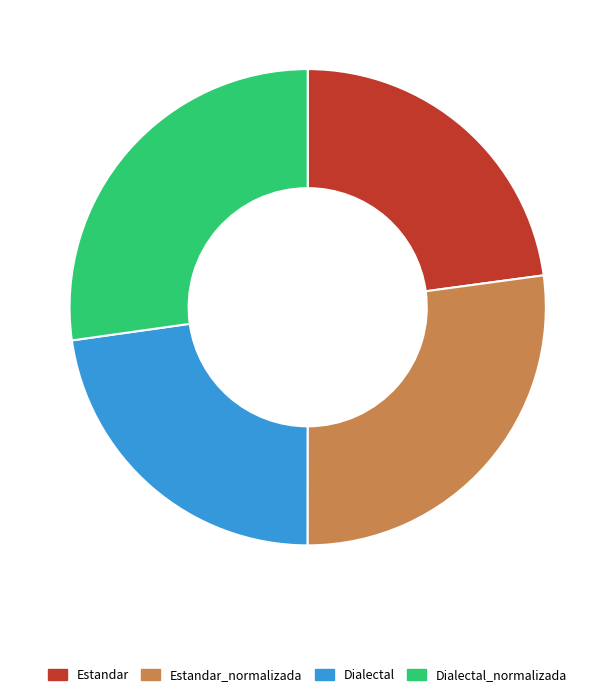

Approximately how many times larger is the value at Estandar compared to Dialectal_normalizada?

0.8